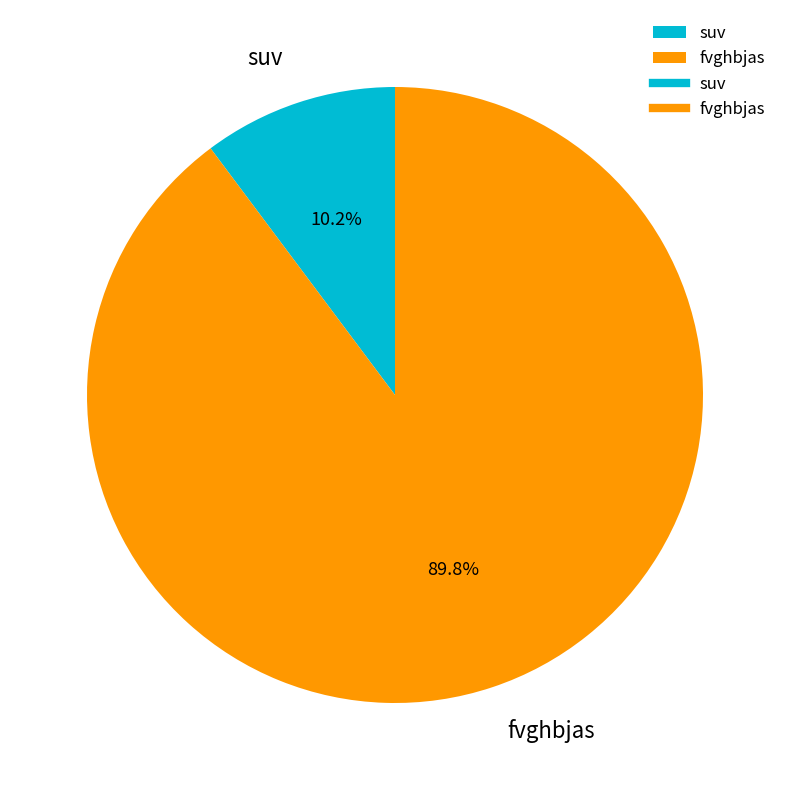

Combined, do fvghbjas and suv account for over 50%?

Yes